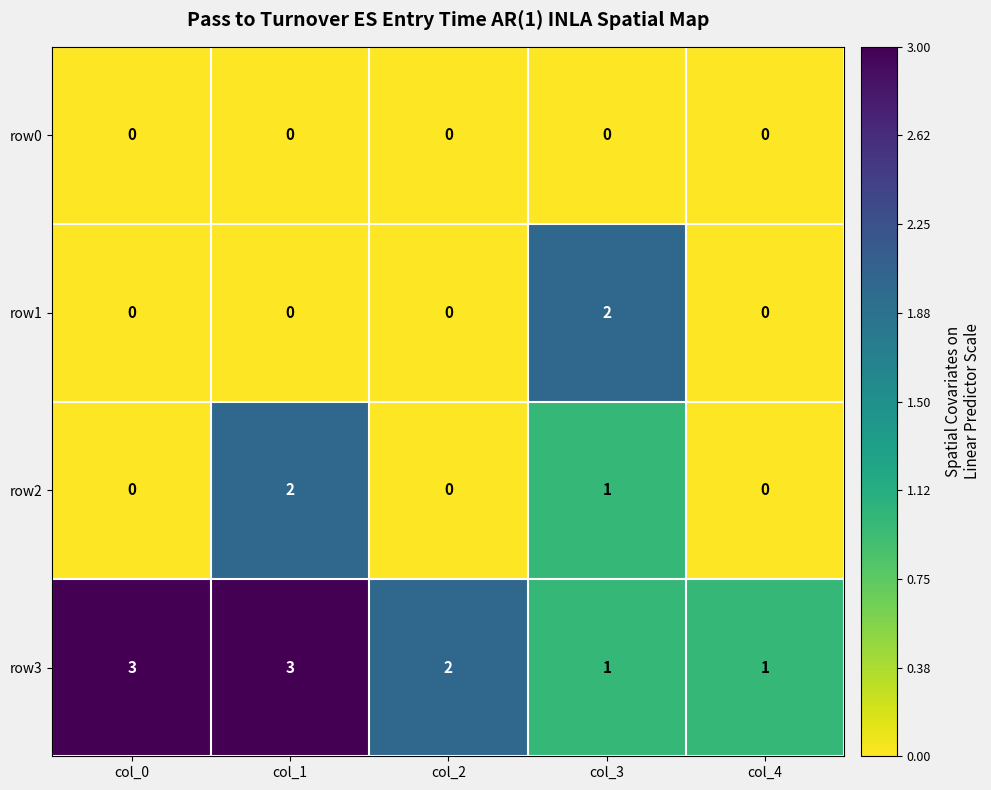

The value of row2 at col_2 is -1. True or false?

False